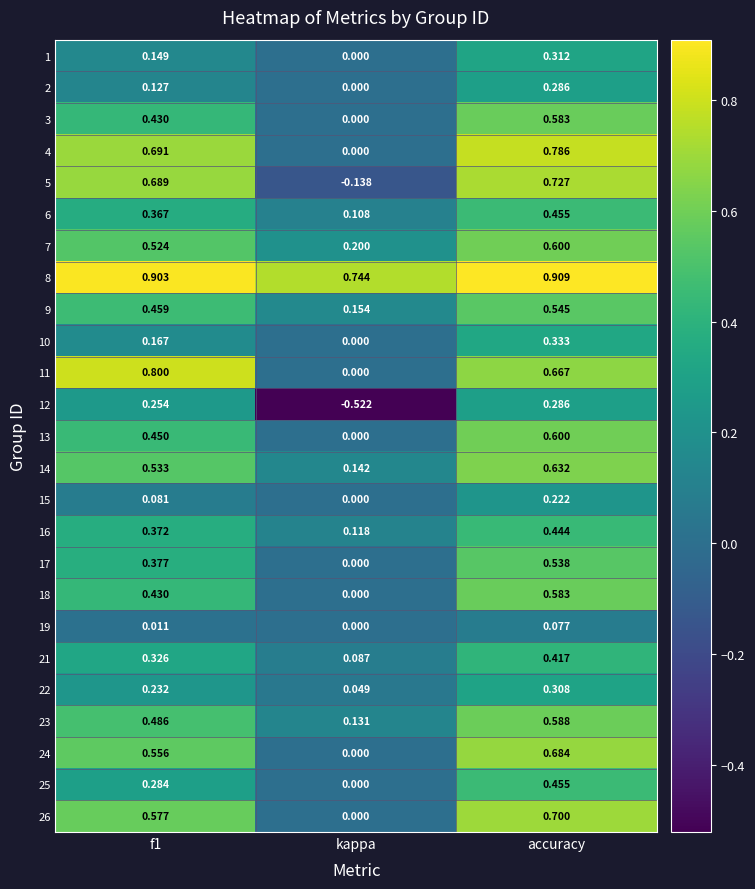

Which label corresponds to the largest value in the chart?

accuracy